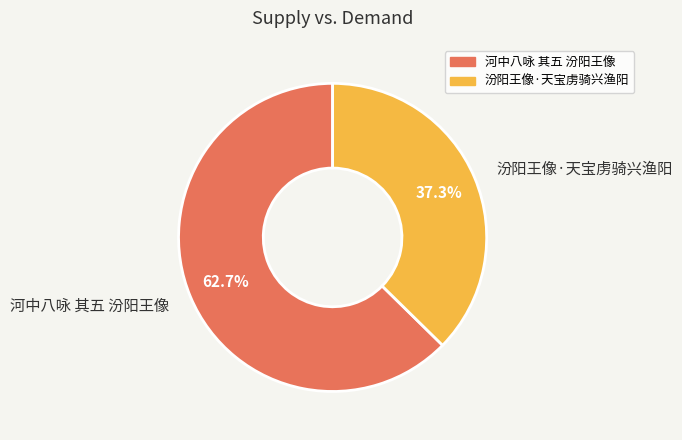

To the nearest percent, what is the average slice percentage?

50%